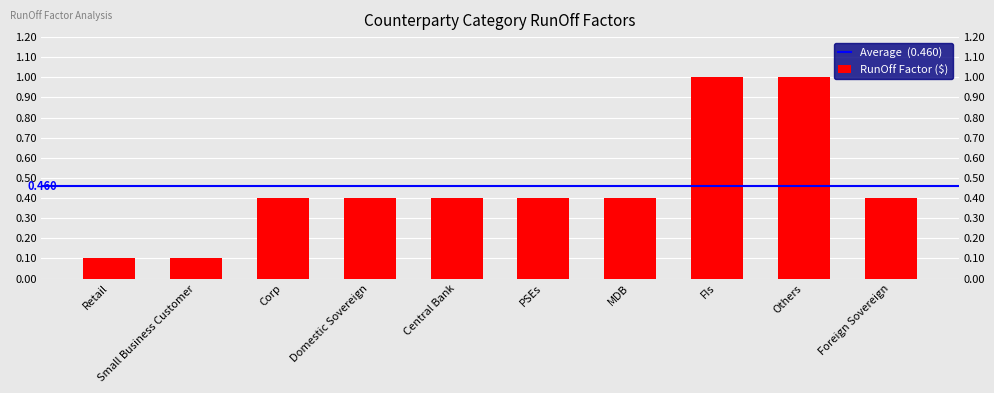

The chart shows a value of 0.6 at FIs. True or false?

False